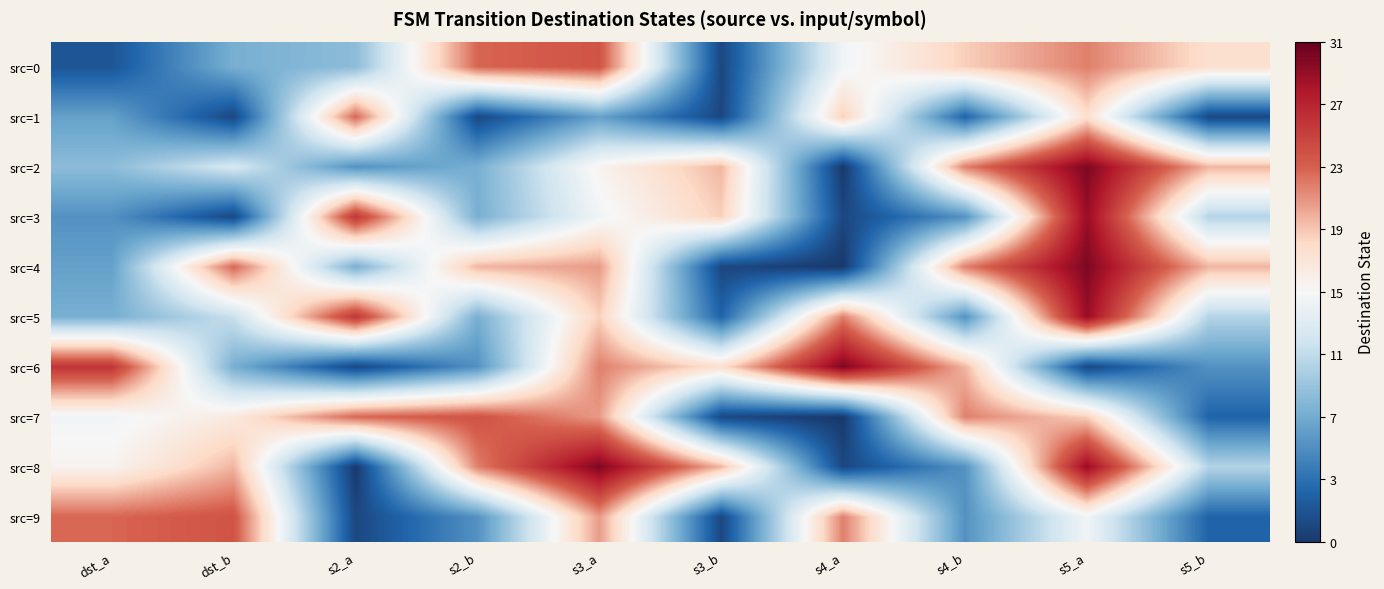

Rank the series at dst_a from highest to lowest value.

src=6, src=9, src=8, src=7, src=2, src=5, src=1, src=4, src=3, src=0